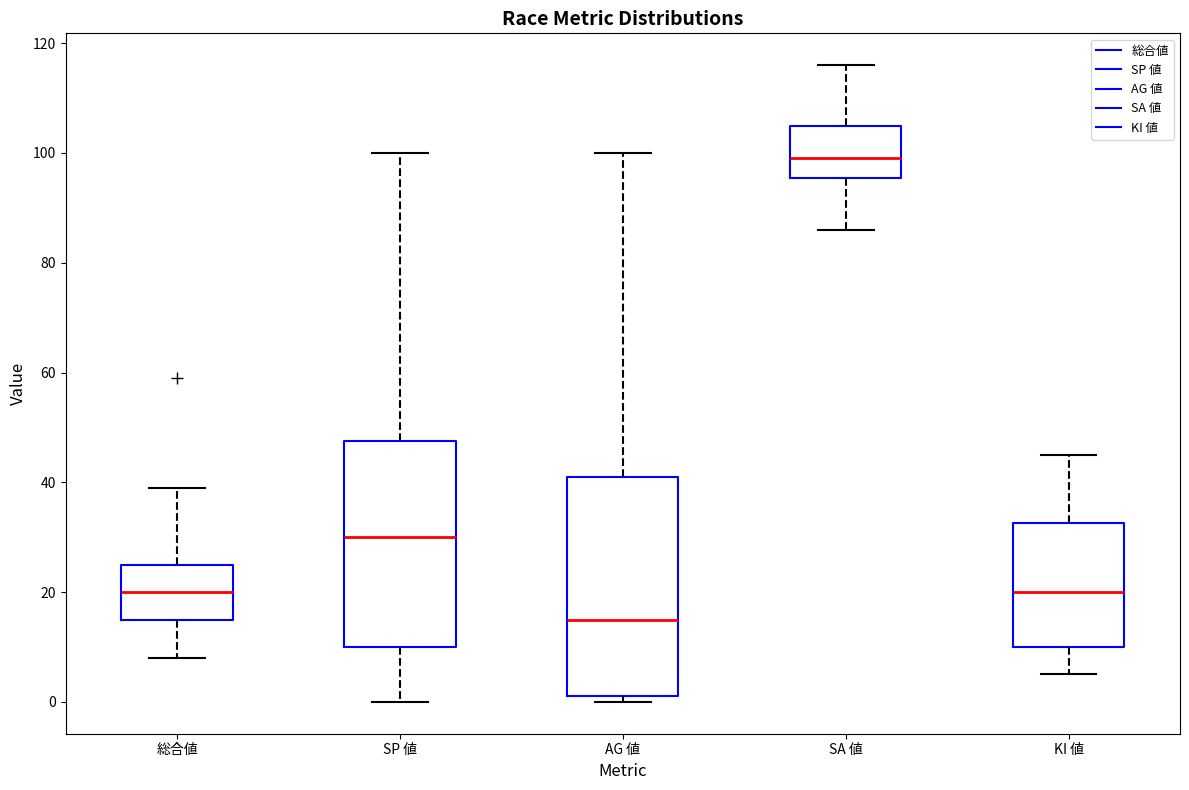

Which box's median line is the highest?

SA 値